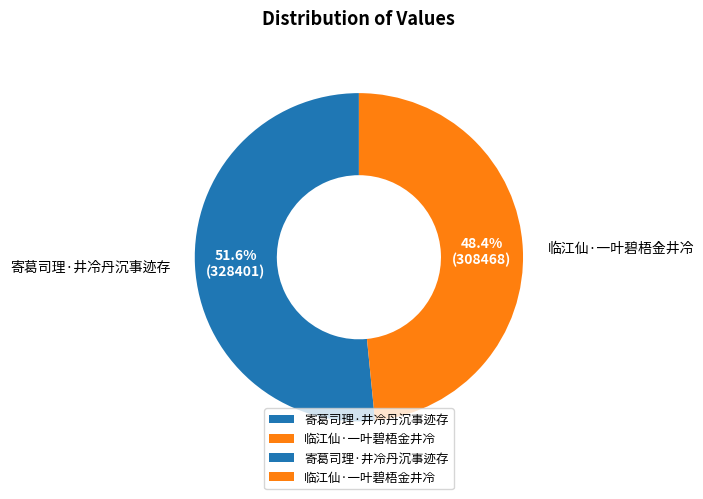

True or false: 临江仙·一叶碧梧金井冷 accounts for 60% of the total.

False